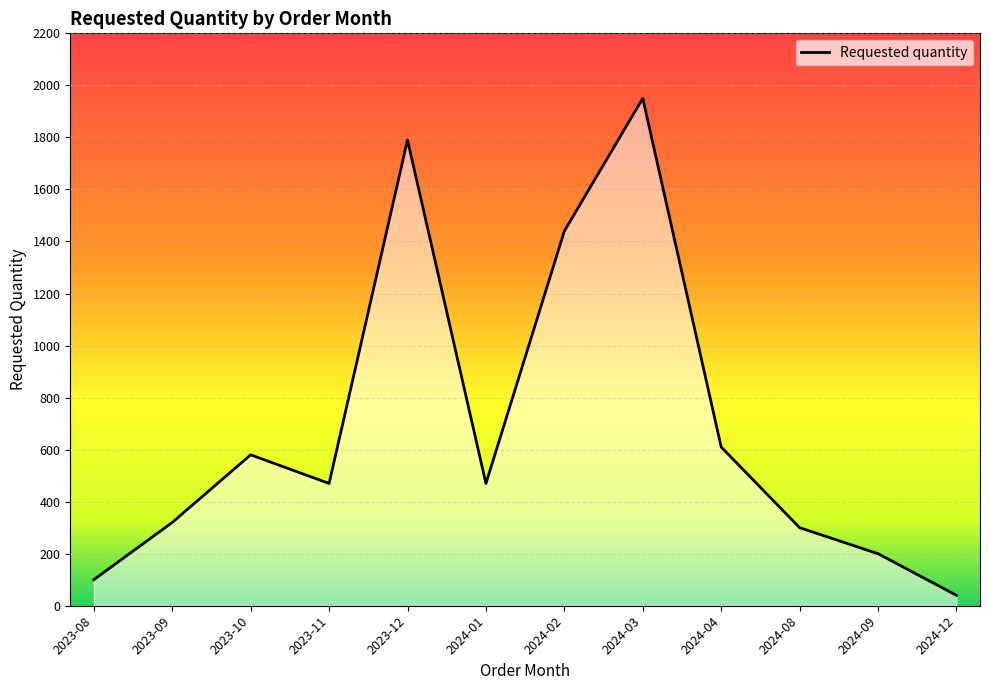

Which label corresponds to the smallest value in the chart?

2024-12